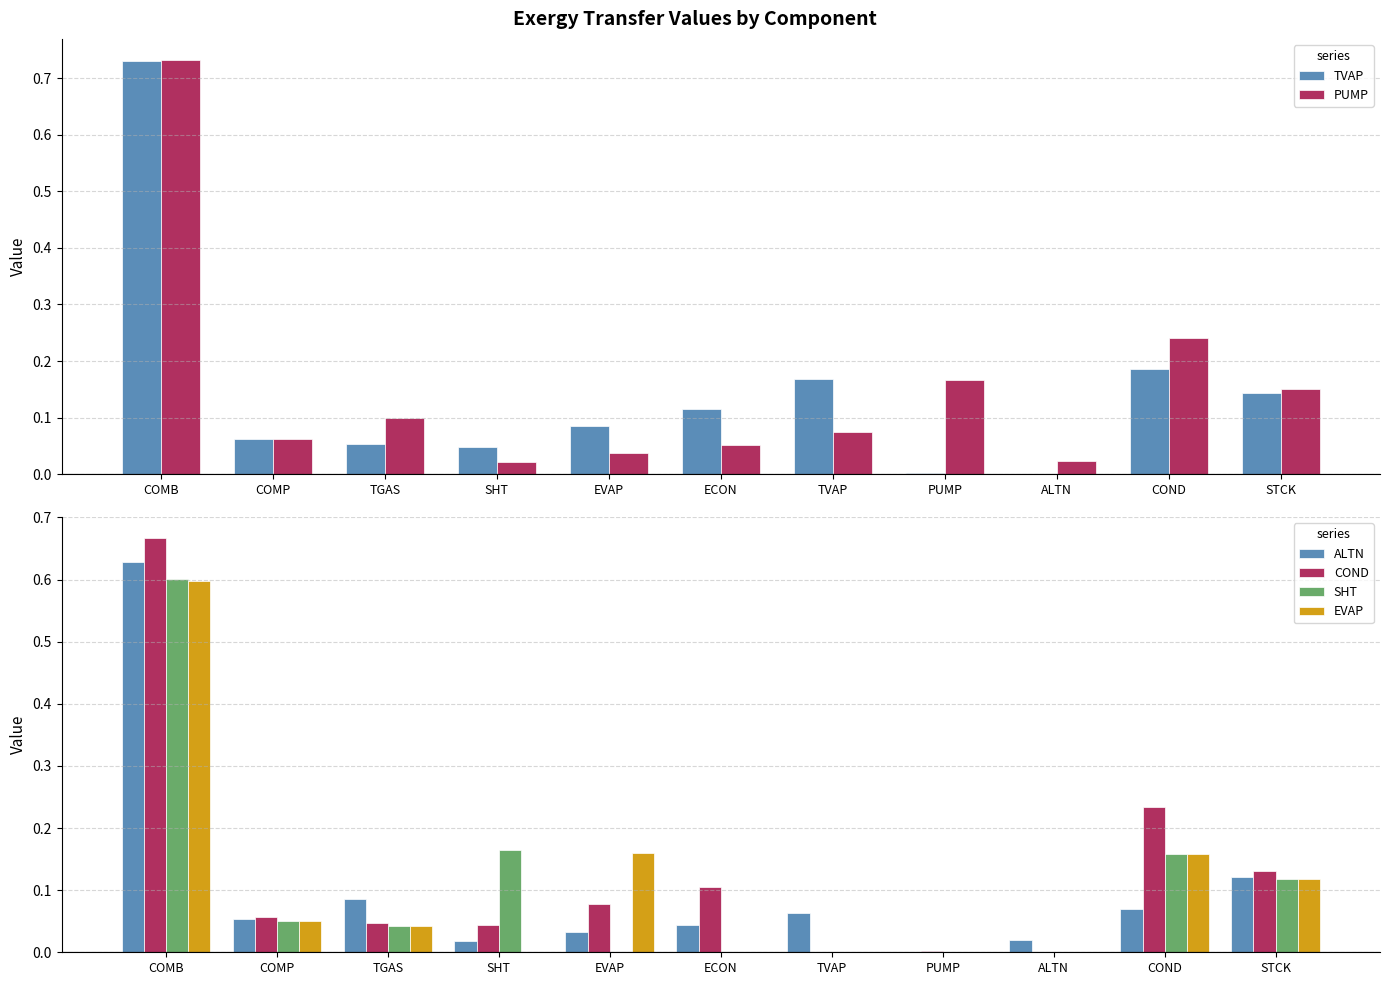

Between COND and ECON, which is larger?

COND